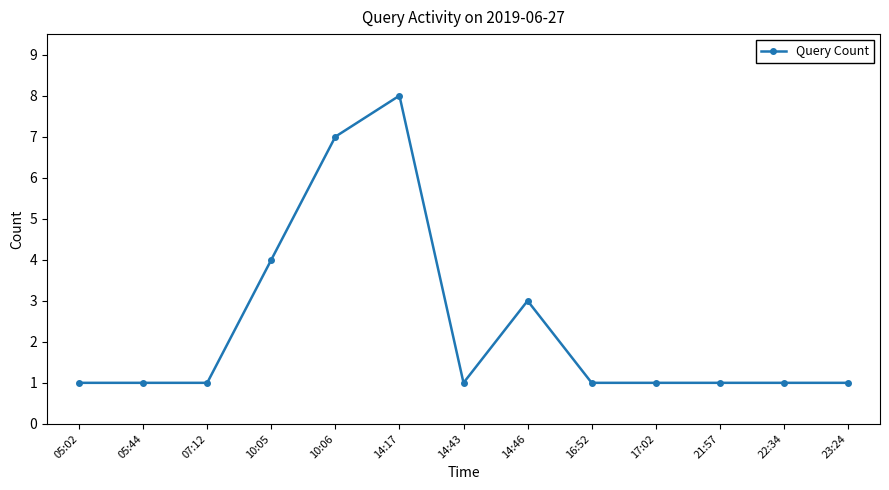

True or false: the data has more than 0 interior local peaks.

True